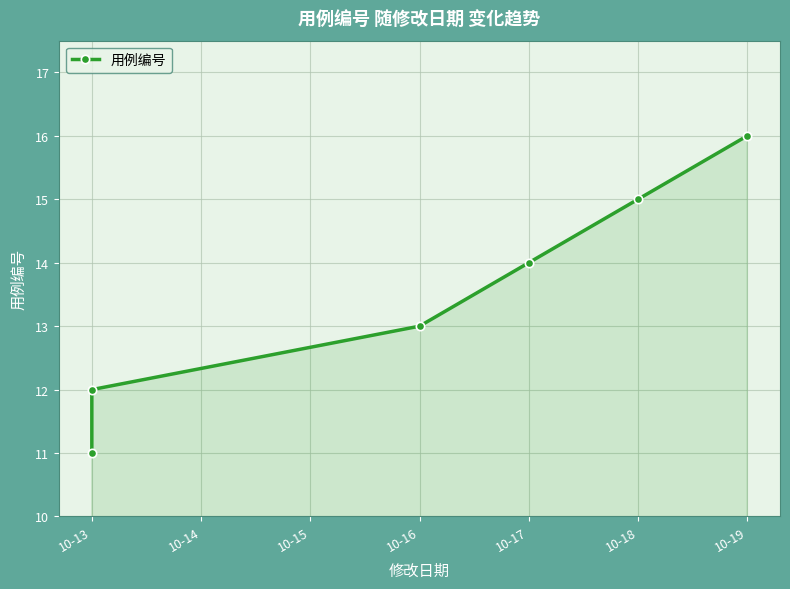

True or false: the data shows 9 at 10-16.

False